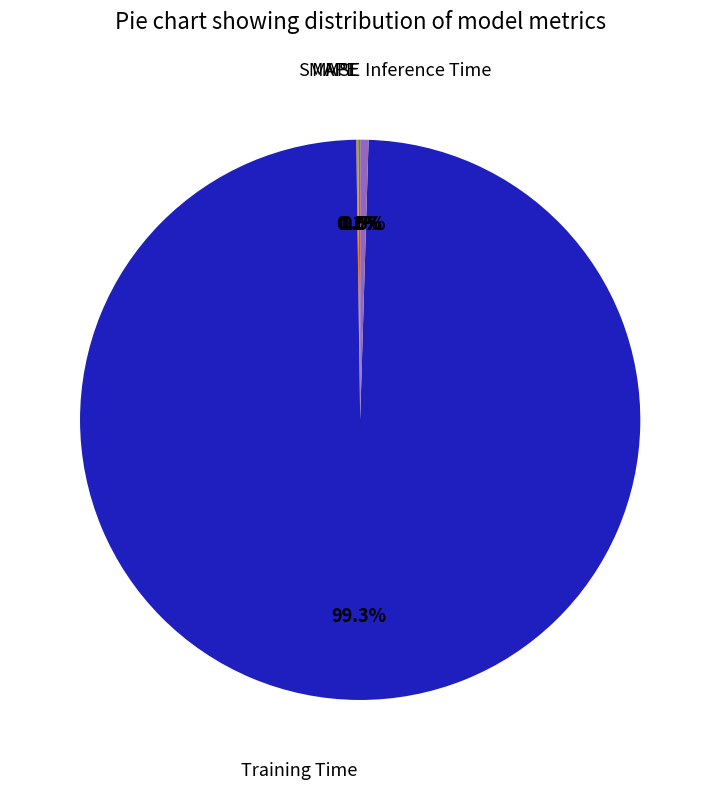

Does any single category account for the majority?

Yes